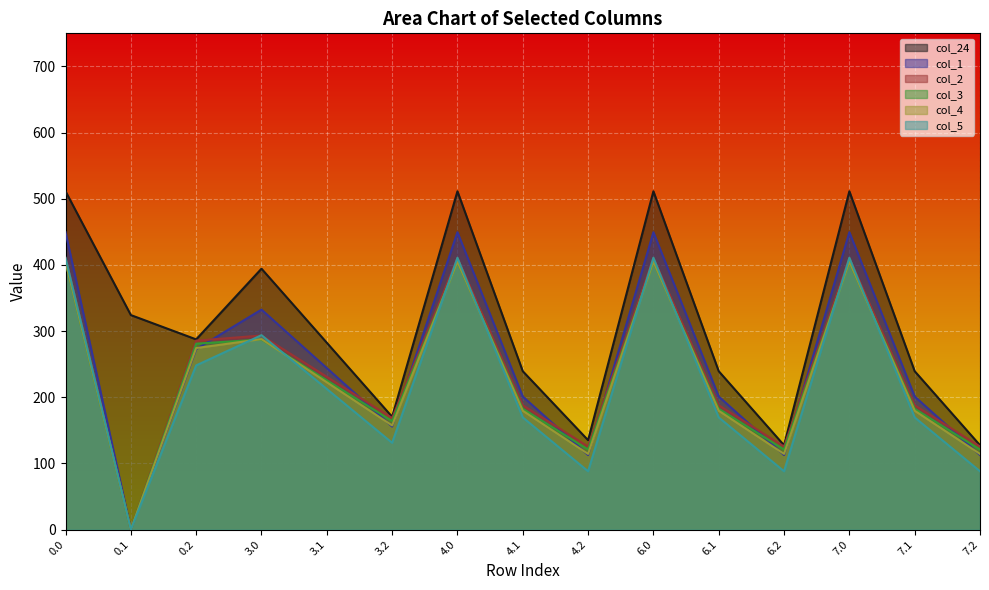

Reading left to right, what are all the values shown in this chart?

col_24: 511.3	324.2	287.5	394.3	282.4	170.5	511.3	239.4	135.1	511.3	239.4	127.5	511.3	239.4	127.5
col_1: 449.5	0.0	272.7	332.5	244.1	155.7	449.5	201.1	112.7	449.5	201.1	112.7	449.5	201.1	112.7
col_2: 410.3	0.0	285.5	293.3	230.9	168.5	410.3	187.9	125.5	410.3	187.9	125.5	410.3	187.9	125.5
col_3: 404.4	0.0	281.0	287.4	225.7	164.0	404.4	182.7	121.0	404.4	182.7	121.0	404.4	182.7	121.0
col_4: 404.9	0.0	274.4	287.9	222.6	157.4	404.9	179.6	114.4	404.9	179.6	114.4	404.9	179.6	114.4
col_5: 410.8	0.0	248.1	293.8	212.5	131.1	410.8	169.5	88.1	410.8	169.5	88.1	410.8	169.5	88.1